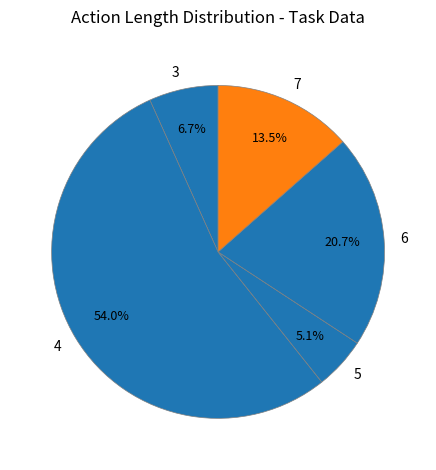

Approximately how many times larger is the value at 5 compared to 4?

0.1